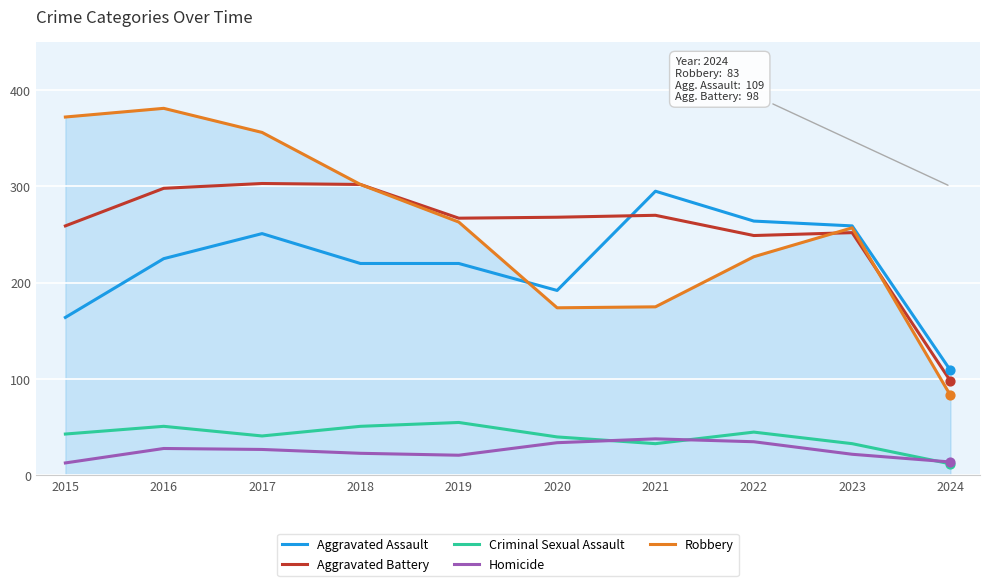

Between 2015 and 2017, which series saw the biggest shift?

Aggravated Assault